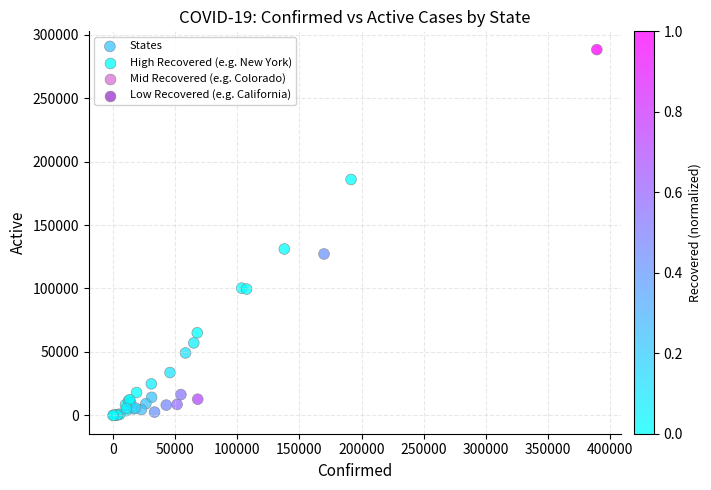

What Y value in the scatter plot is closest to 144076?

131118